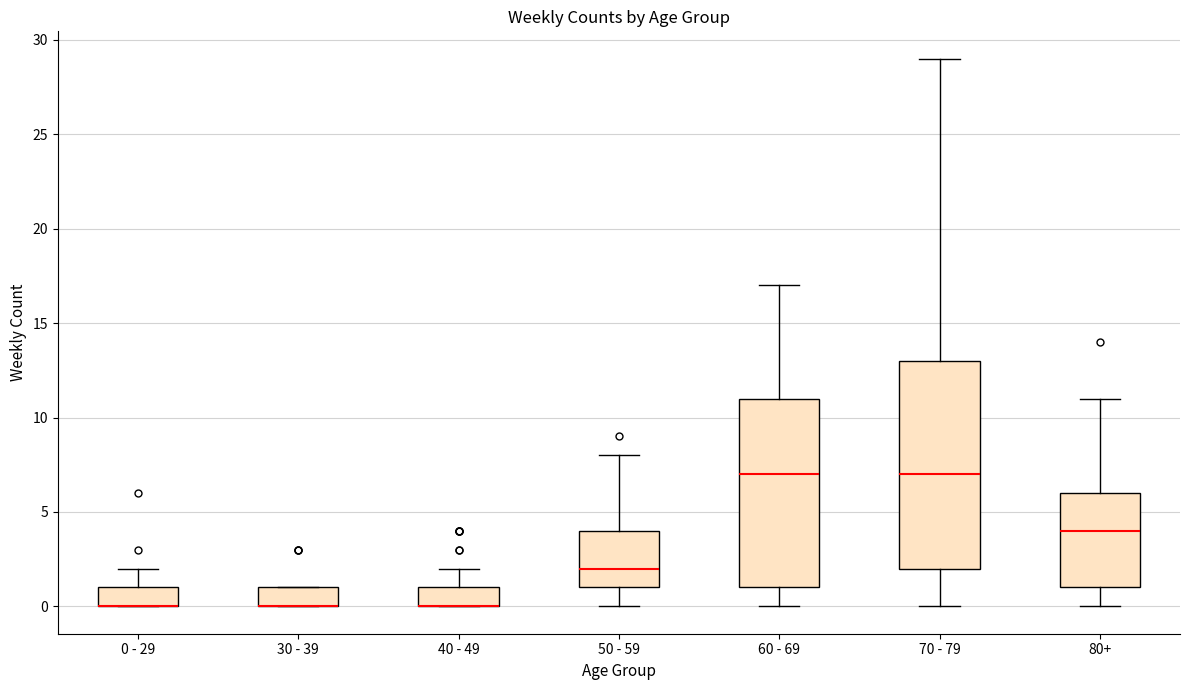

Comparing the boxes themselves (not the whiskers), which one is the tallest?

70 - 79